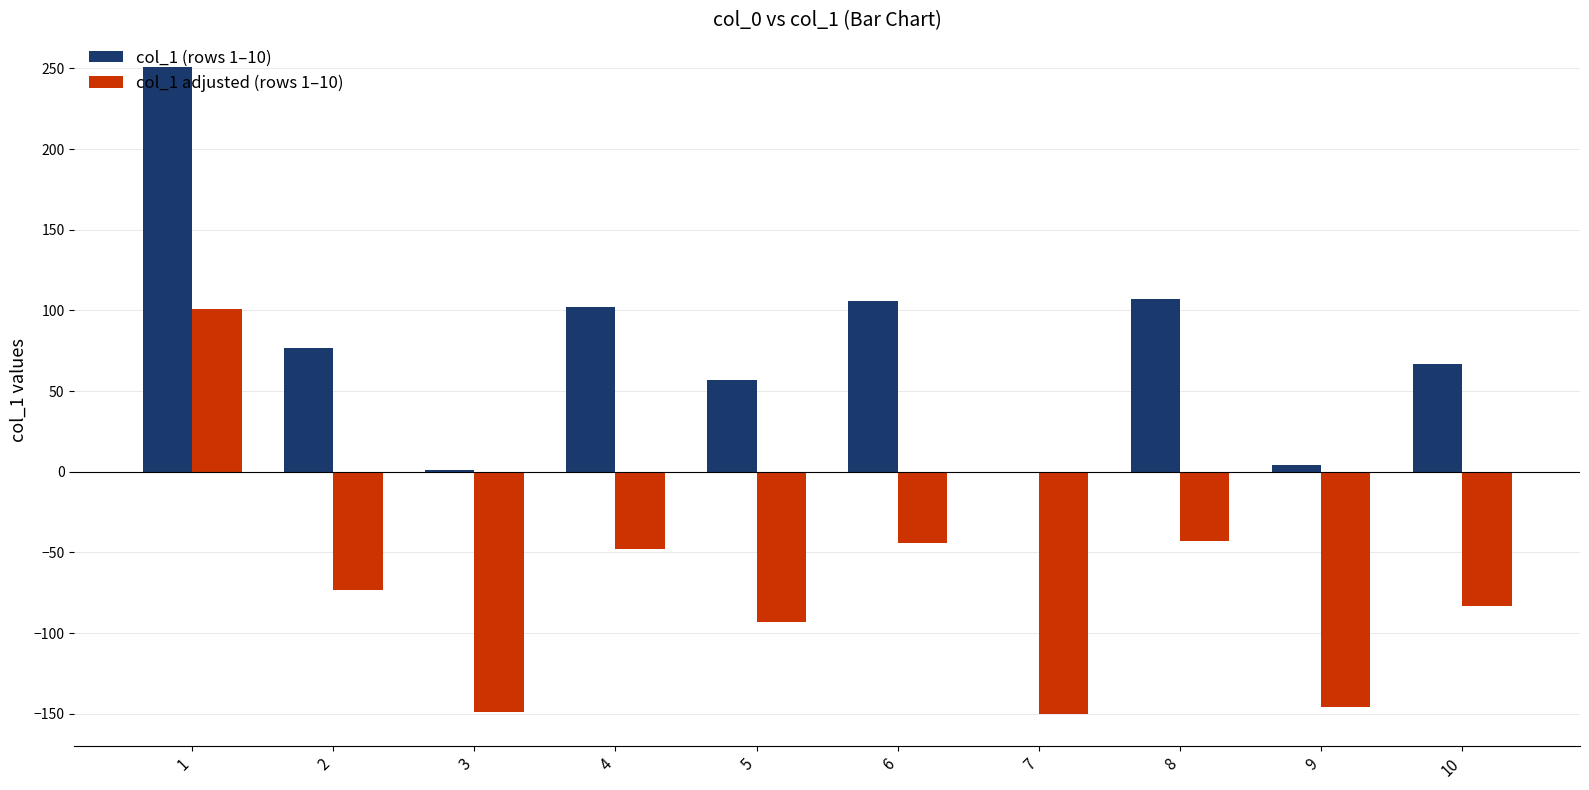

What is the maximum value shown in the chart?

251